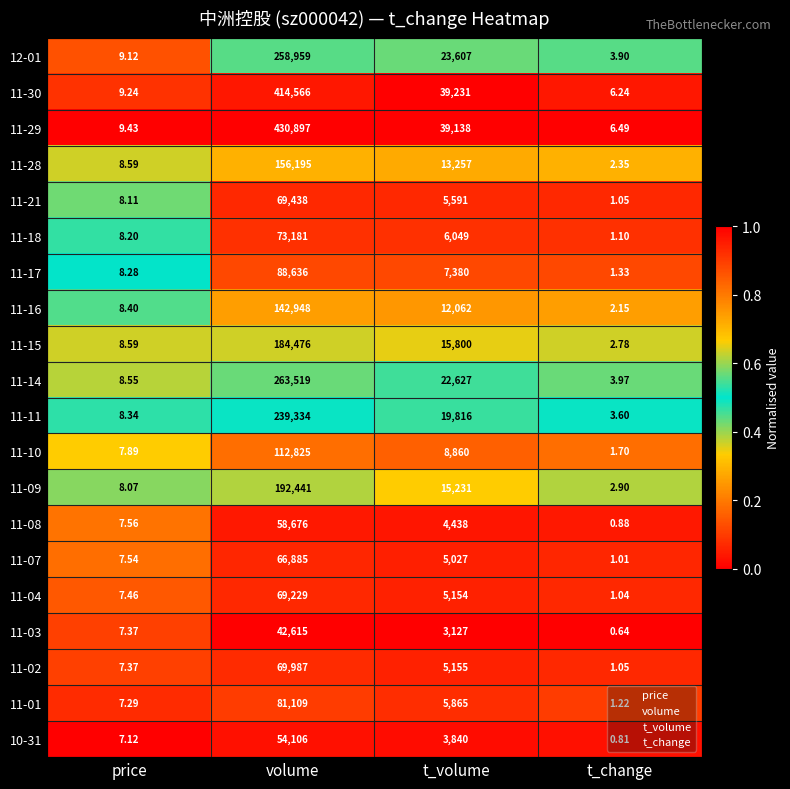

At which category does the chart reach its peak across all series?

volume